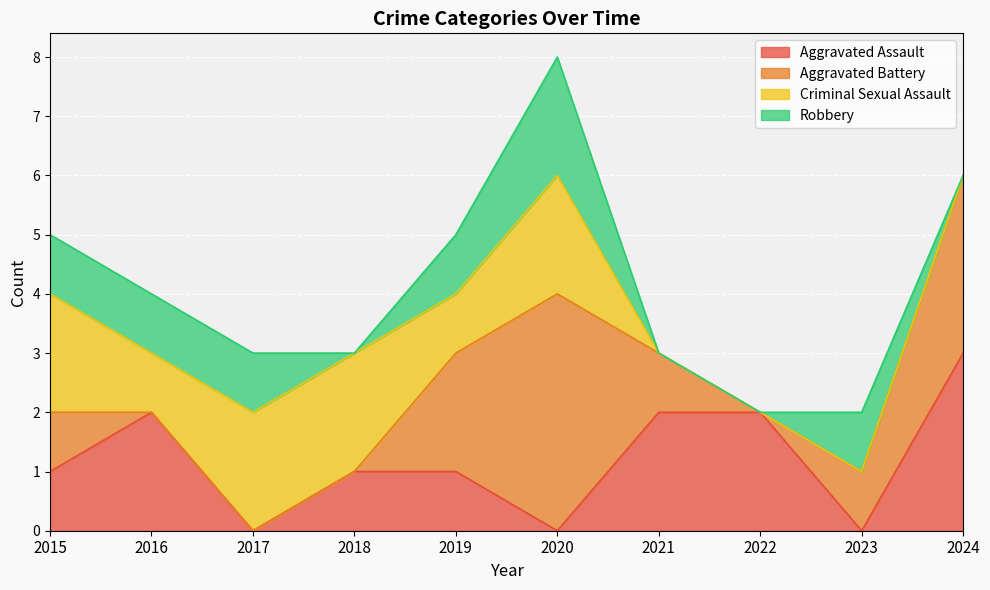

How many values in the Aggravated Battery series exceed 1?

3